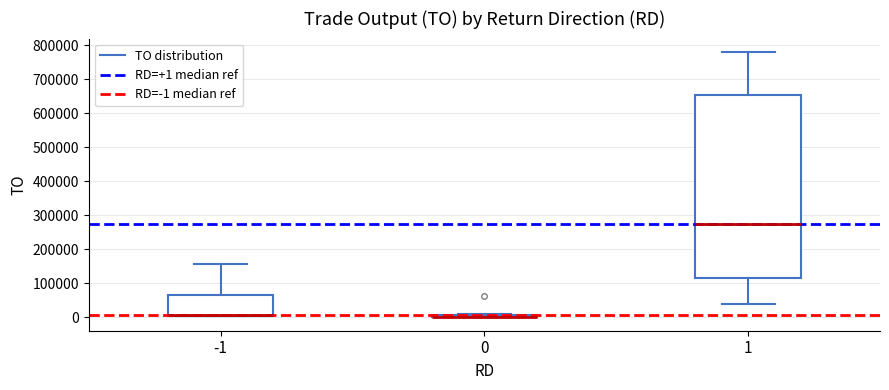

Comparing the boxes themselves (not the whiskers), which one is the tallest?

1